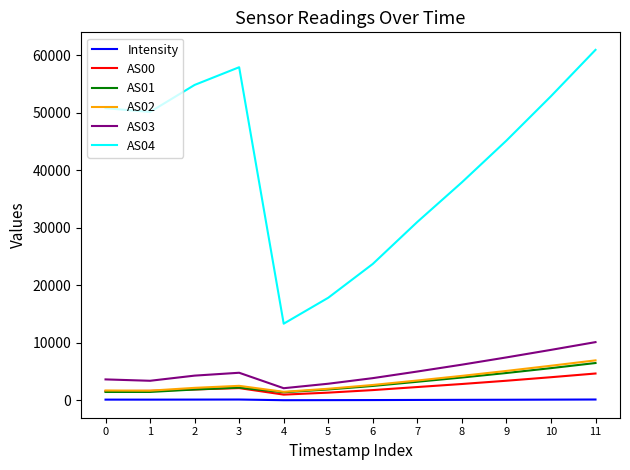

True or false: AS04 has a value of 33268.8 at 0.

False